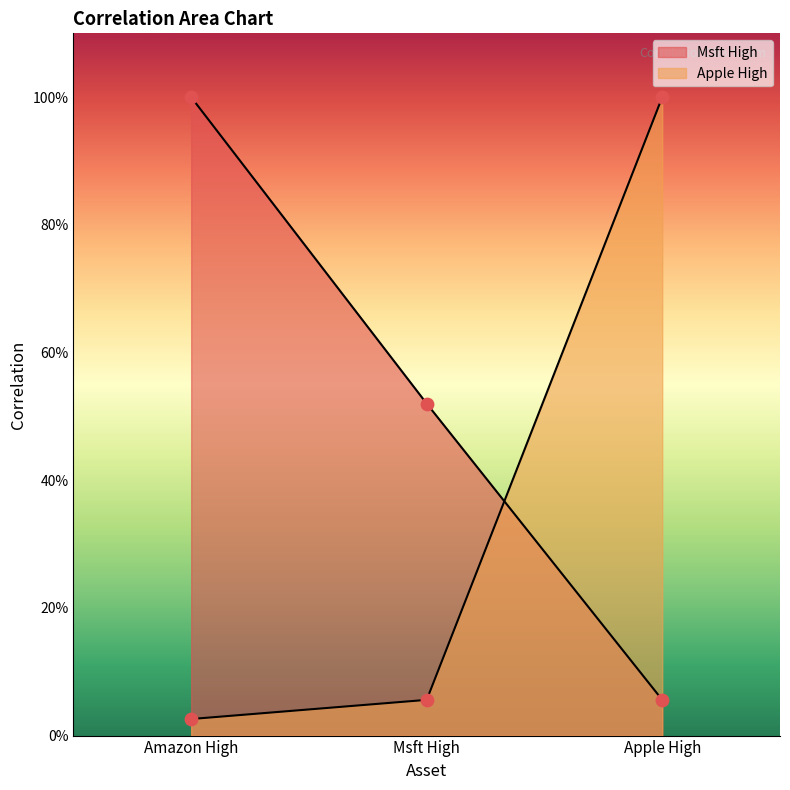

At which category is the sum across all series the highest?

Apple High